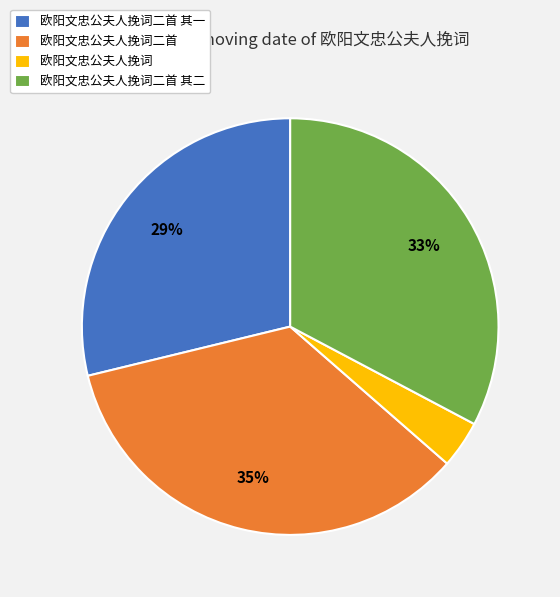

To the nearest percent, what is the average slice percentage?

25%